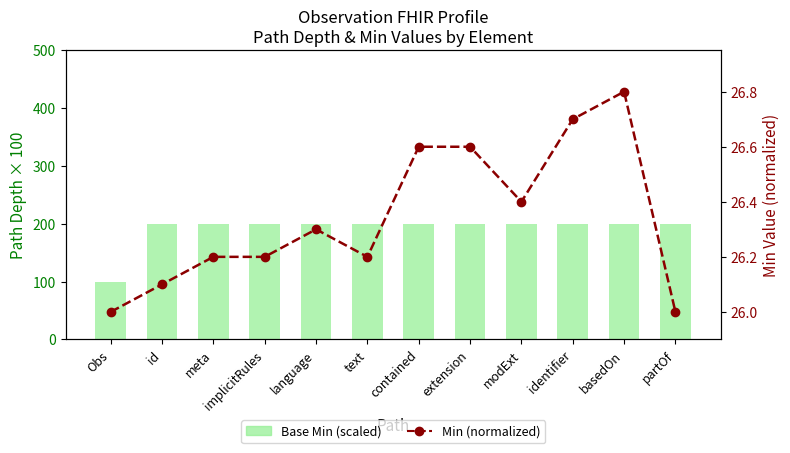

How many groups of bars are there?

12